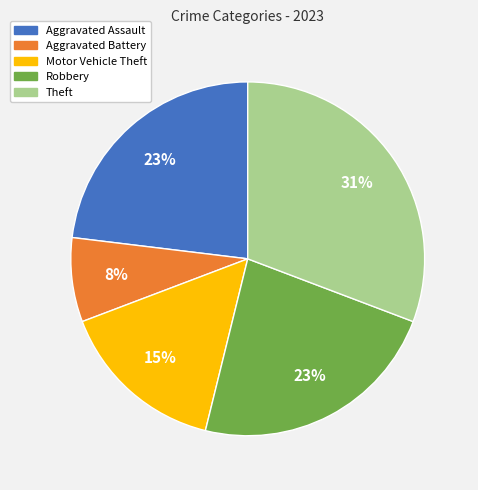

What percentage is the Robbery slice, to the nearest percent?

23%